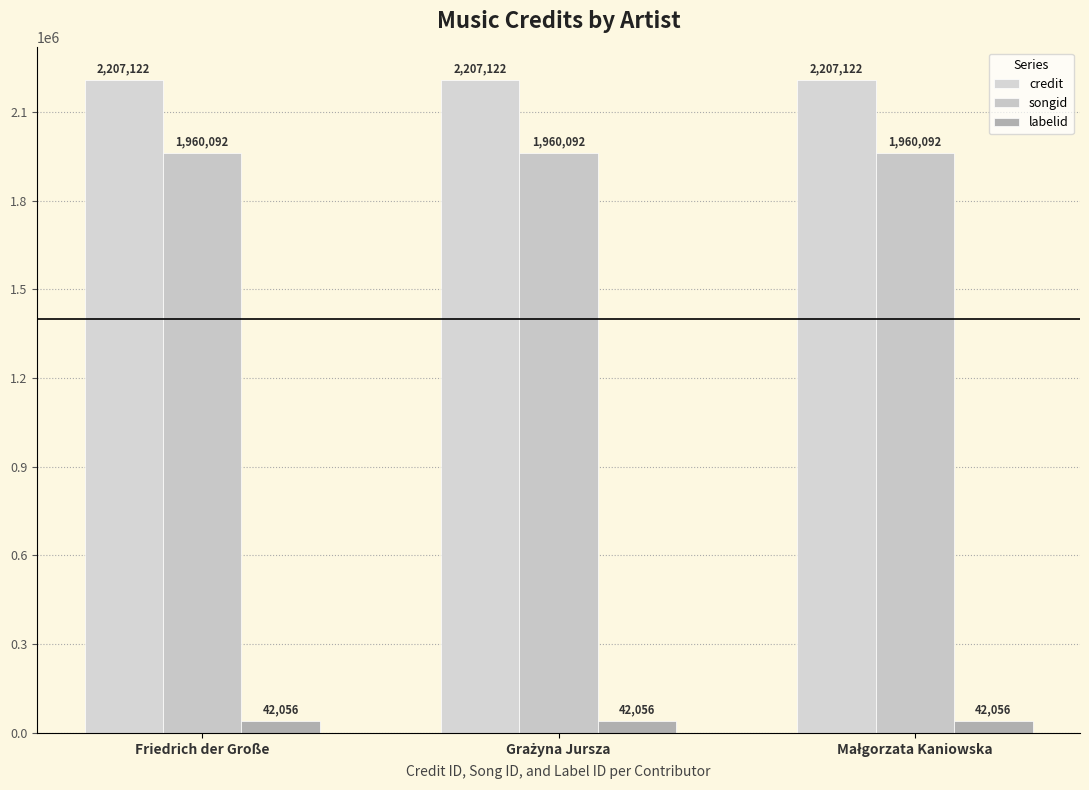

What is the label of the 3rd bar from the left?

Małgorzata Kaniowska